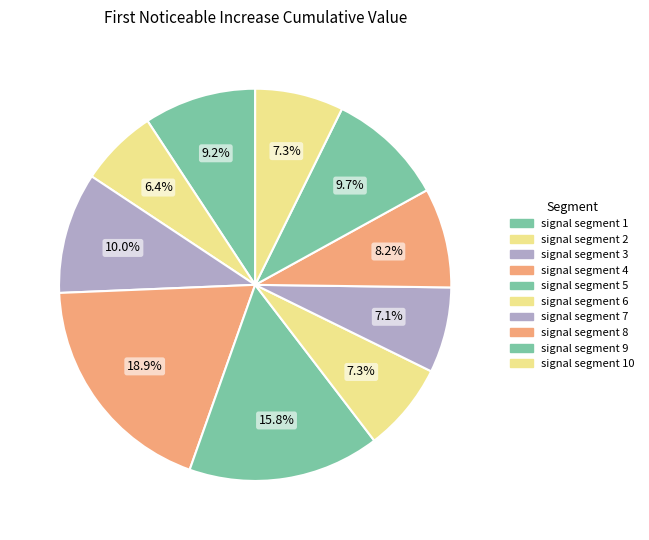

How many segments does this pie chart have?

10